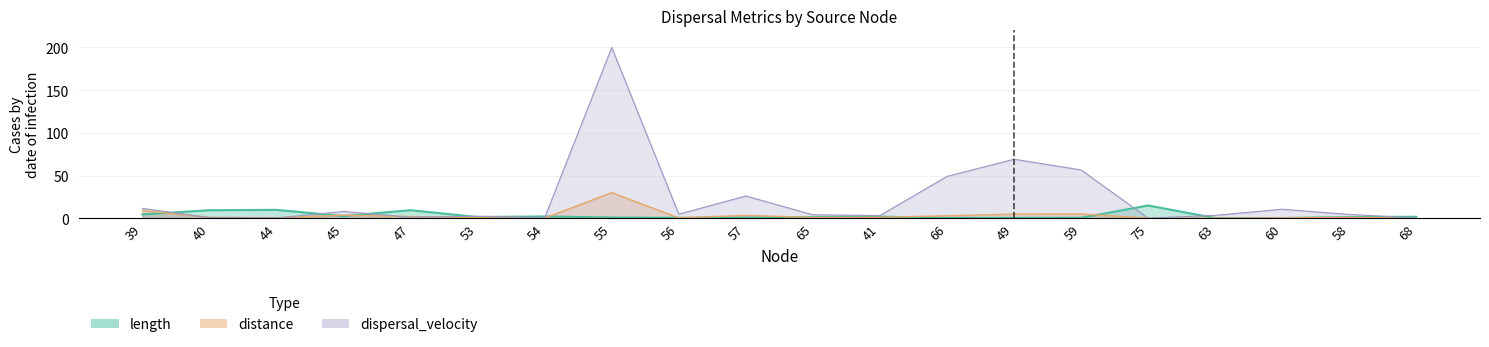

The length series shows 4.5 at 39. True or false?

True